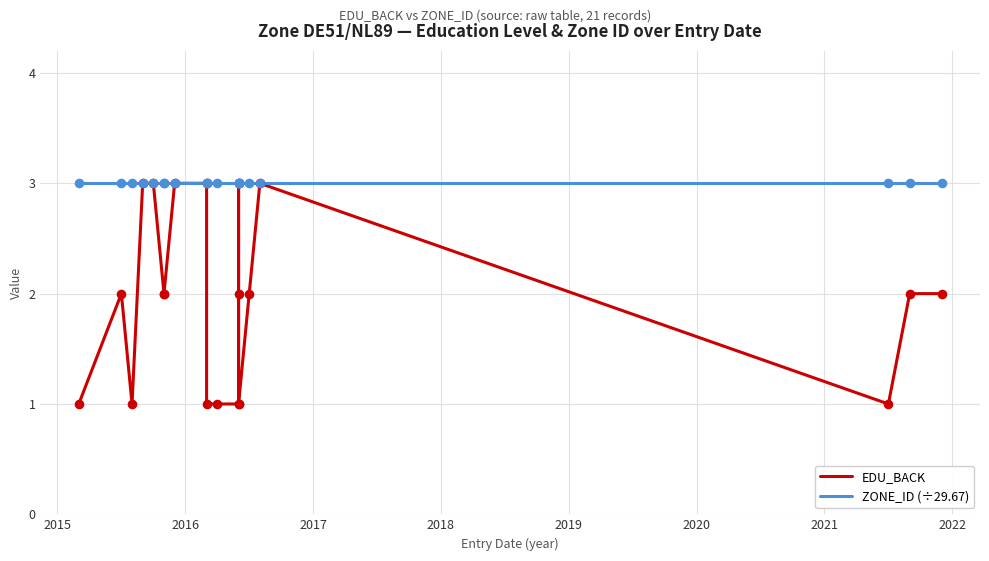

What are all the series names shown in the legend?

EDU_BACK, ZONE_ID (÷29.67)